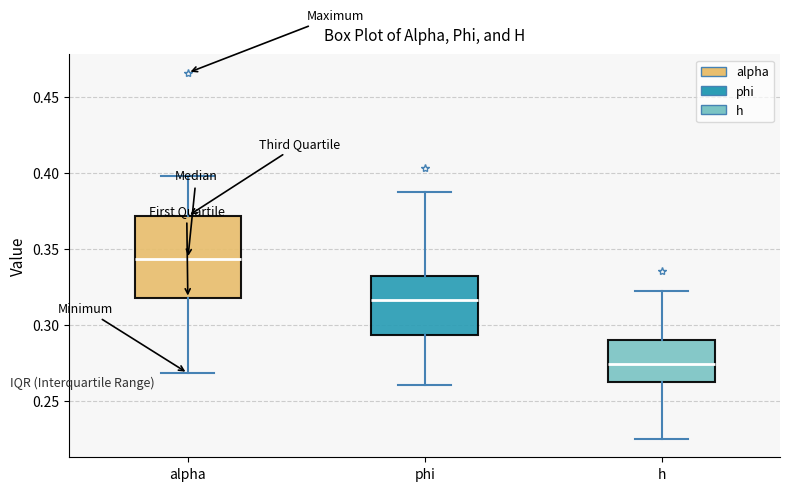

Where does the lower whisker of the box for alpha end on the y-axis? The values are not printed on the chart, so give them approximately, as read against the axis.

0.270